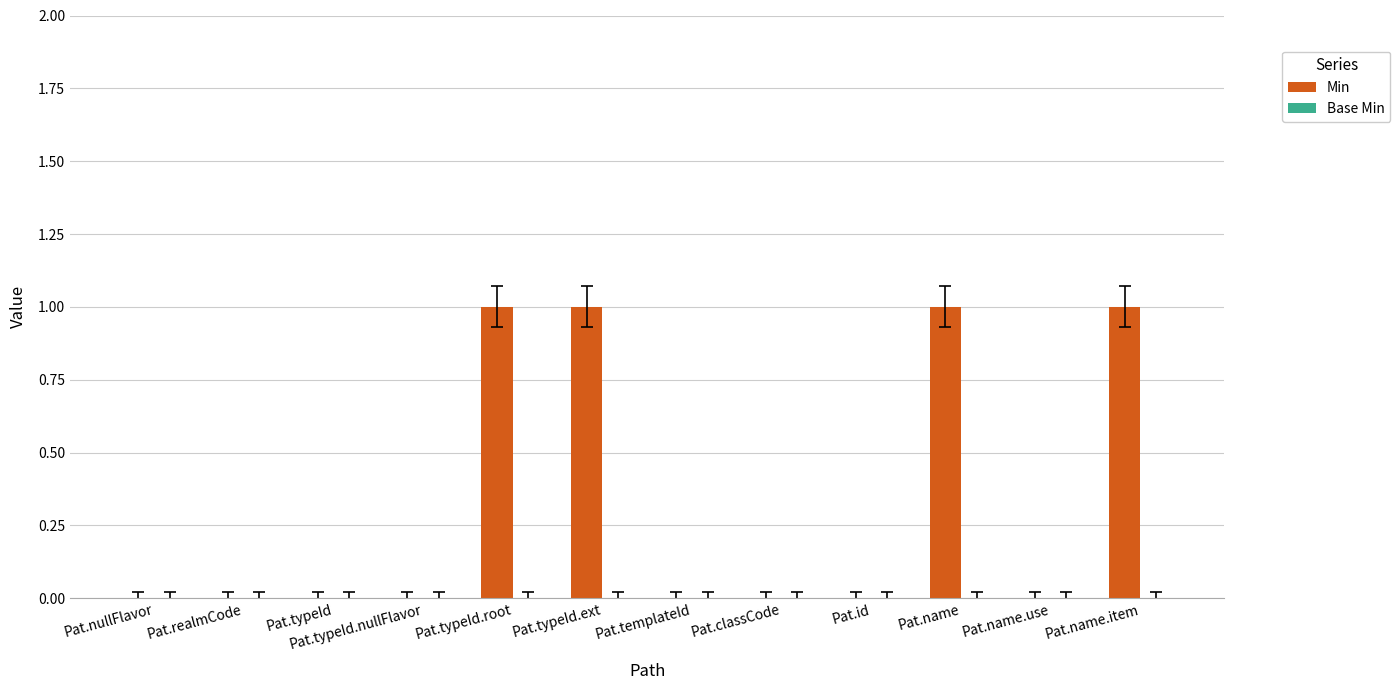

Between Pat.name.use and Pat.typeId.ext, which is larger?

Pat.typeId.ext